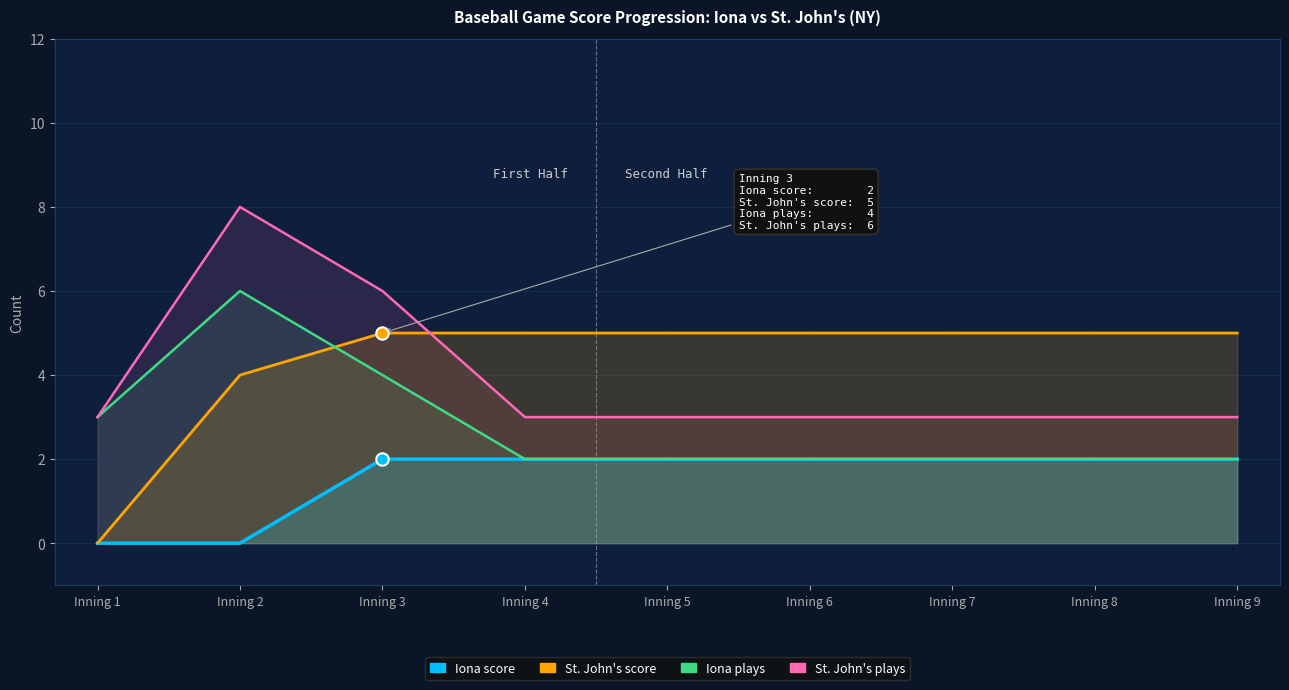

At which category is the sum across all series the highest?

Inning 2